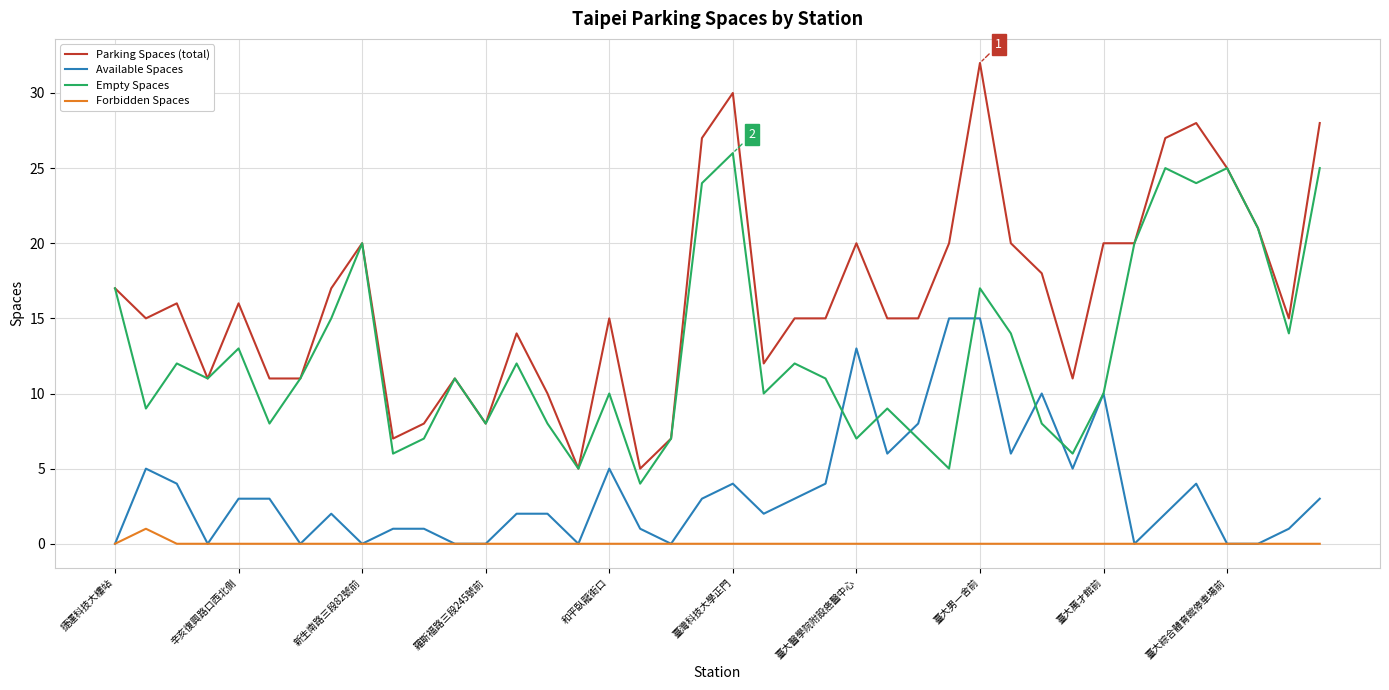

Which series has the widest spread of values?

Parking Spaces (total)